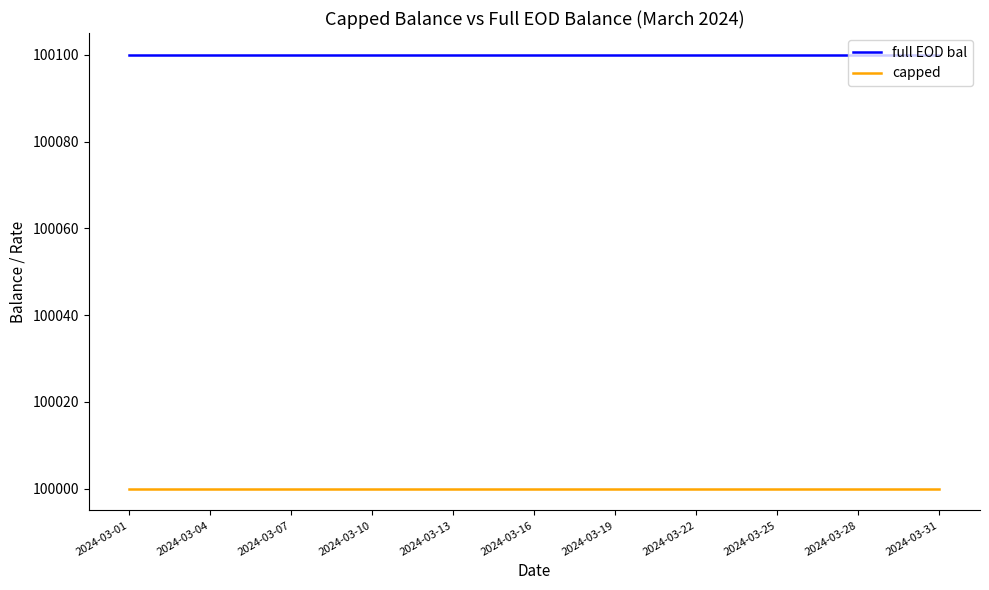

Rank the series by their average value, from highest to lowest.

full EOD bal, capped